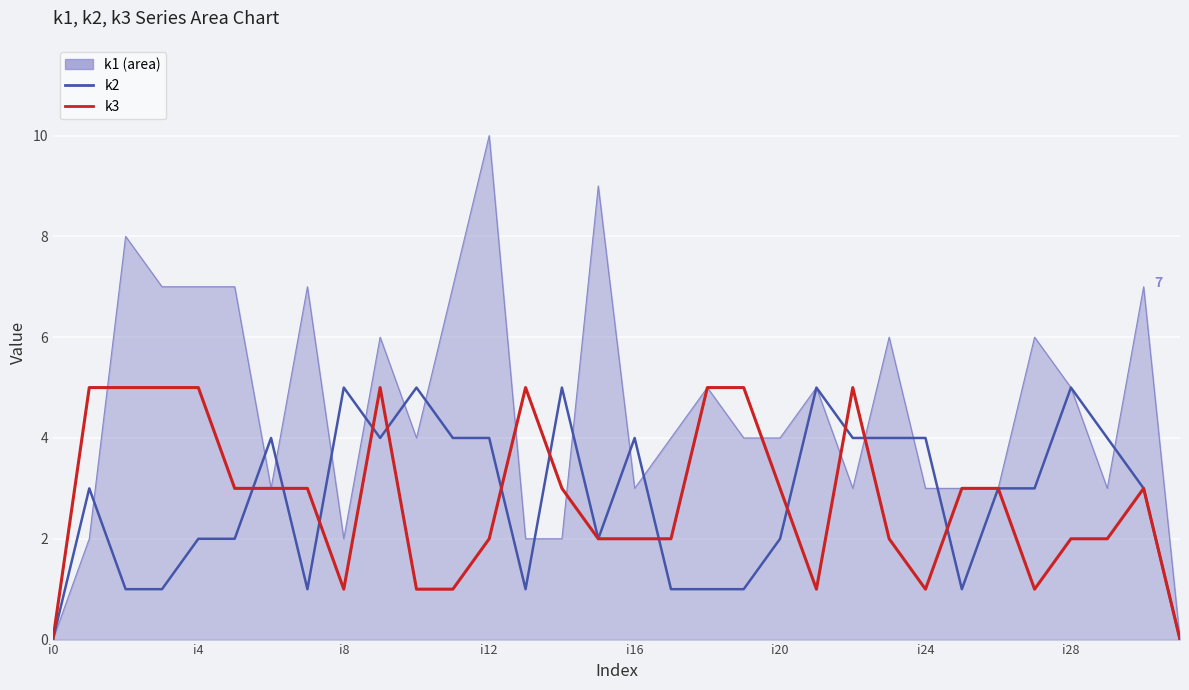

What is the maximum value shown in the chart?

10